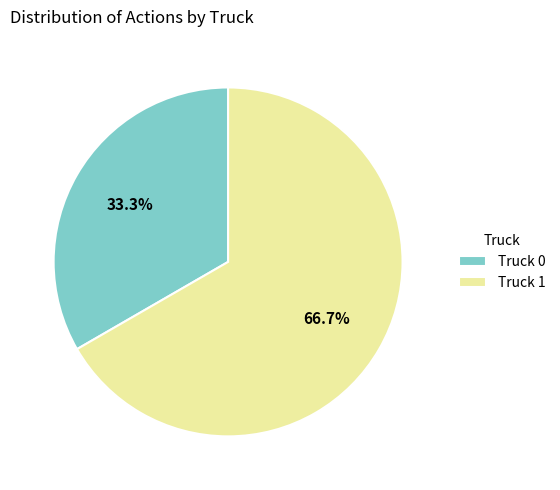

What portion of the pie excludes Truck 1?

33.3%